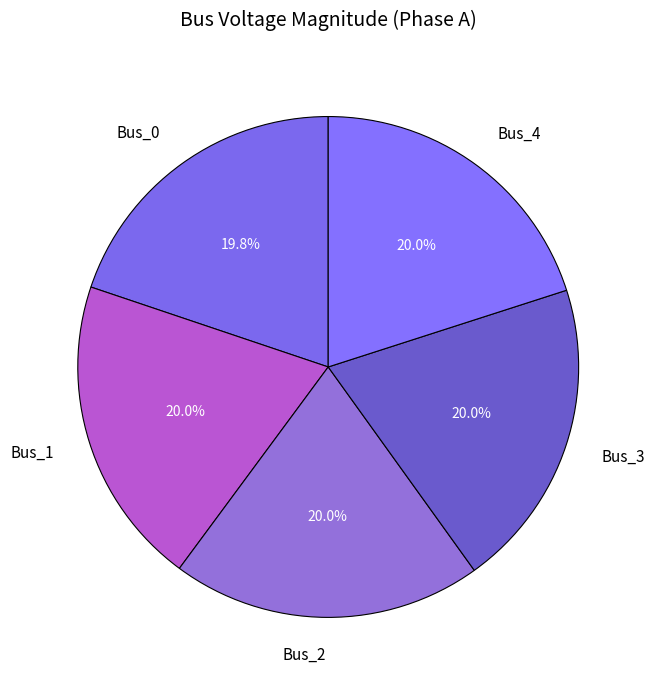

To the nearest percent, what percentage of the pie is Bus_1?

20%